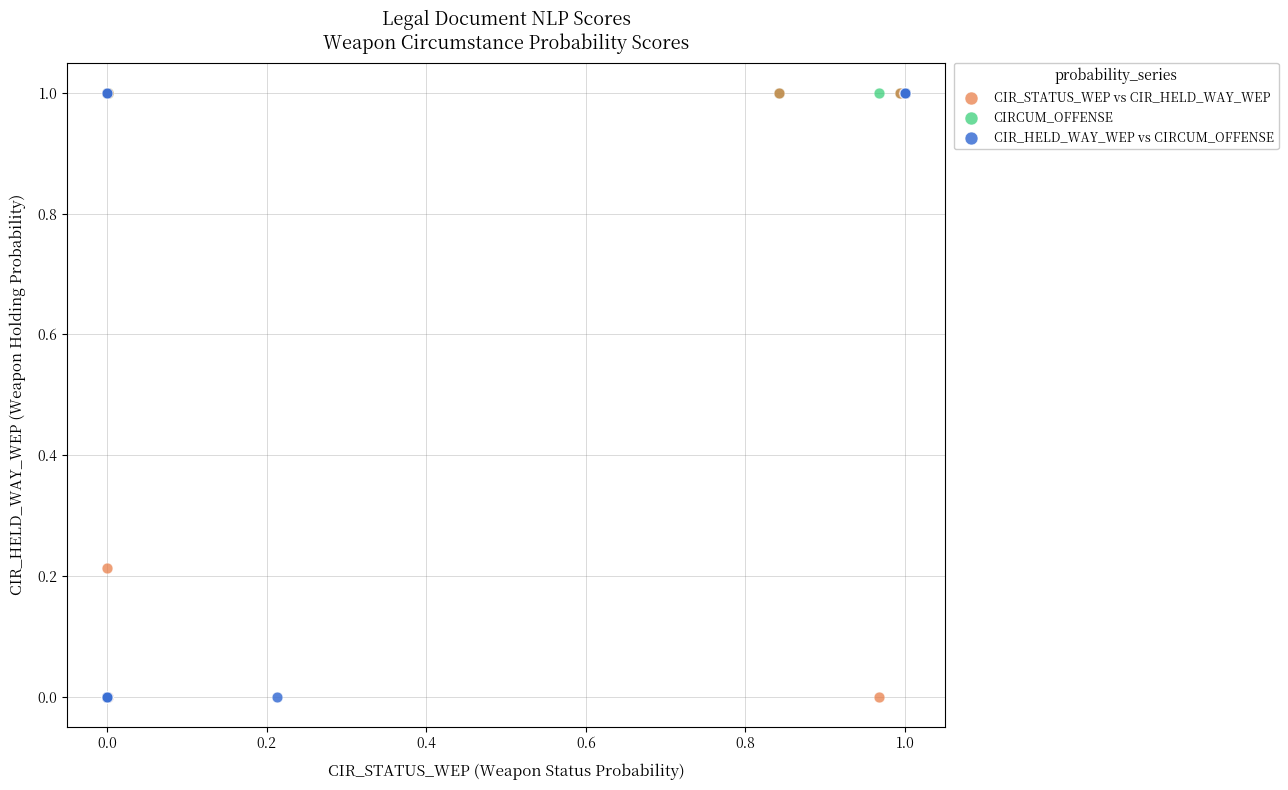

What are all the series names shown in the legend?

CIR_STATUS_WEP vs CIR_HELD_WAY_WEP, CIRCUM_OFFENSE, CIR_HELD_WAY_WEP vs CIRCUM_OFFENSE